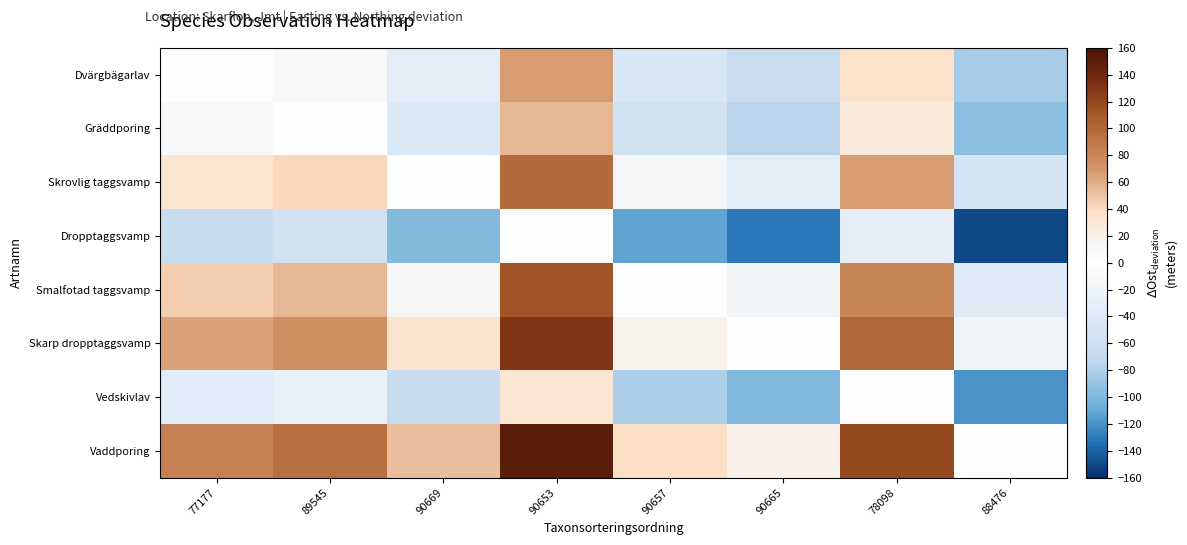

What is the total value across all series at 78098?

397.6